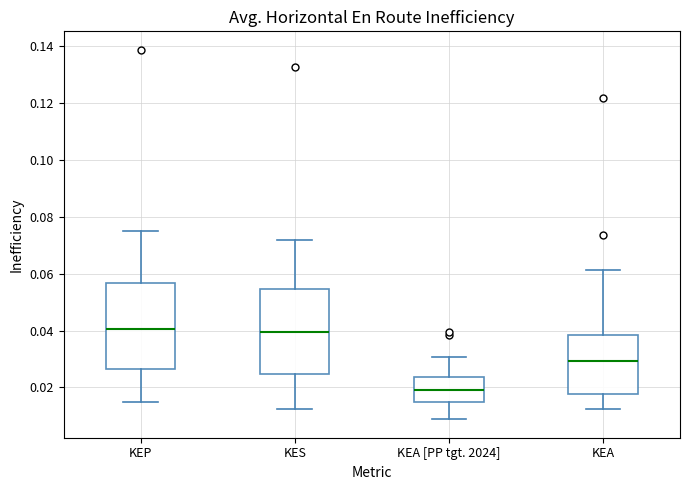

Reading left to right, transcribe this box plot: for each box, give where its median line is, the range the box spans, and where its two whiskers end, as read against the y-axis. The values are not printed on the chart, so give them approximately, as read against the axis.

KEP: median 0.040, box 0.026 to 0.056, whiskers 0.014 to 0.076
KES: median 0.040, box 0.024 to 0.054, whiskers 0.012 to 0.072
KEA [PP tgt. 2024]: median 0.020, box 0.014 to 0.024, whiskers 0.008 to 0.030
KEA: median 0.030, box 0.018 to 0.038, whiskers 0.012 to 0.062